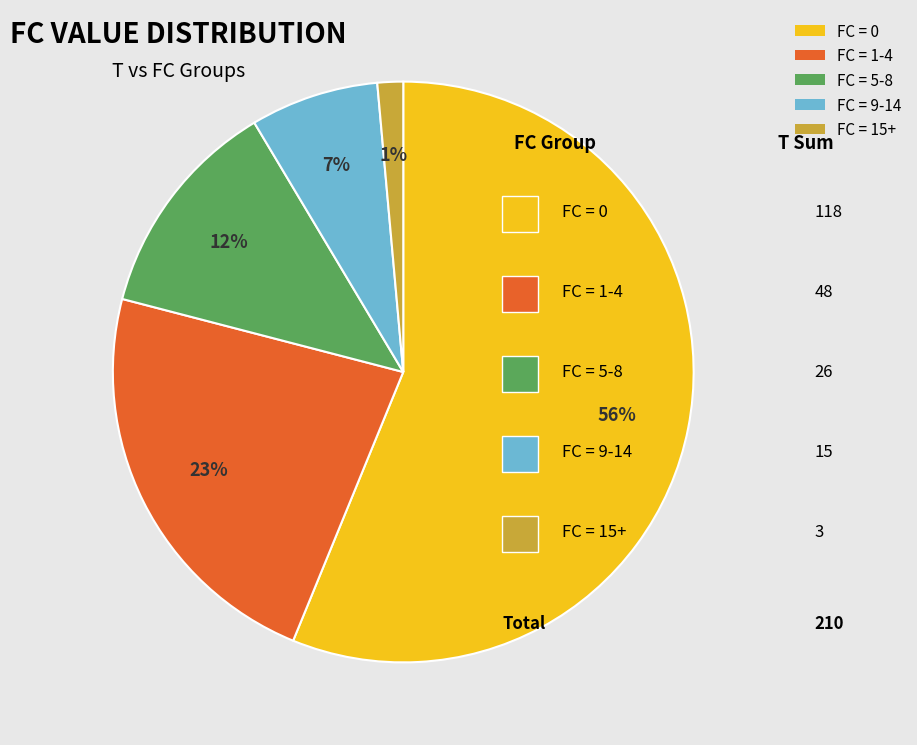

Combined, do FC = 0 and FC = 15+ account for over 50%?

Yes